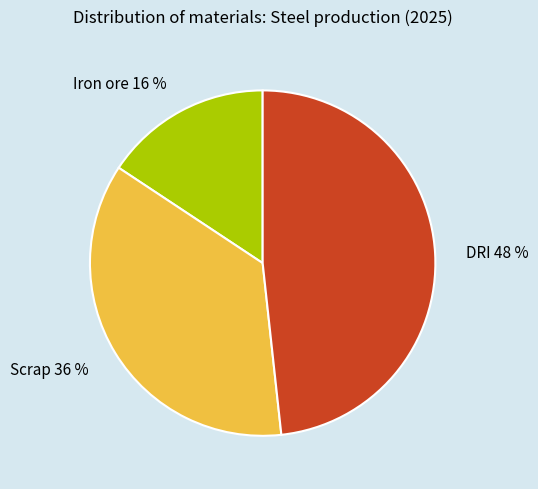

What is the largest slice in the pie chart?

DRI